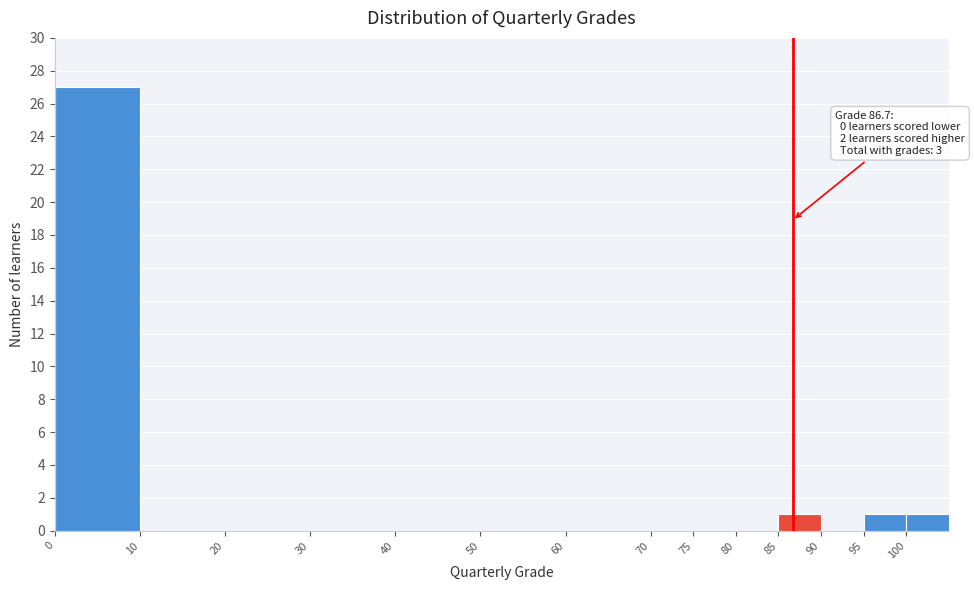

Which range on the x-axis has the tallest bar?

0 to 10